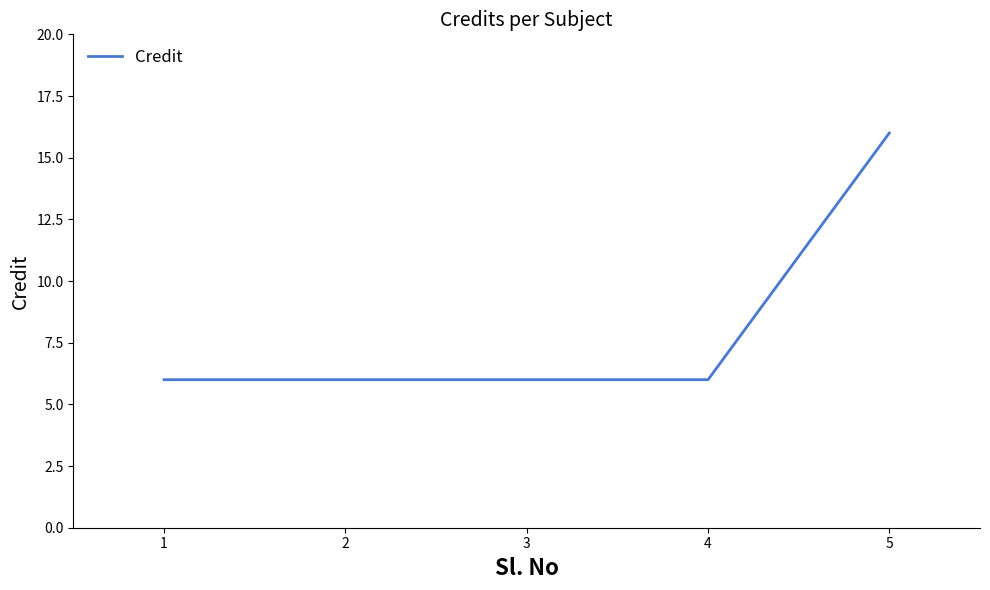

Between 2 and 5, which is larger?

5